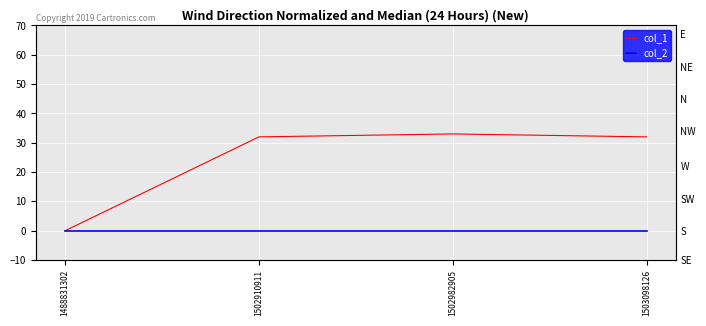

What is the sum of all col_1 values?

97